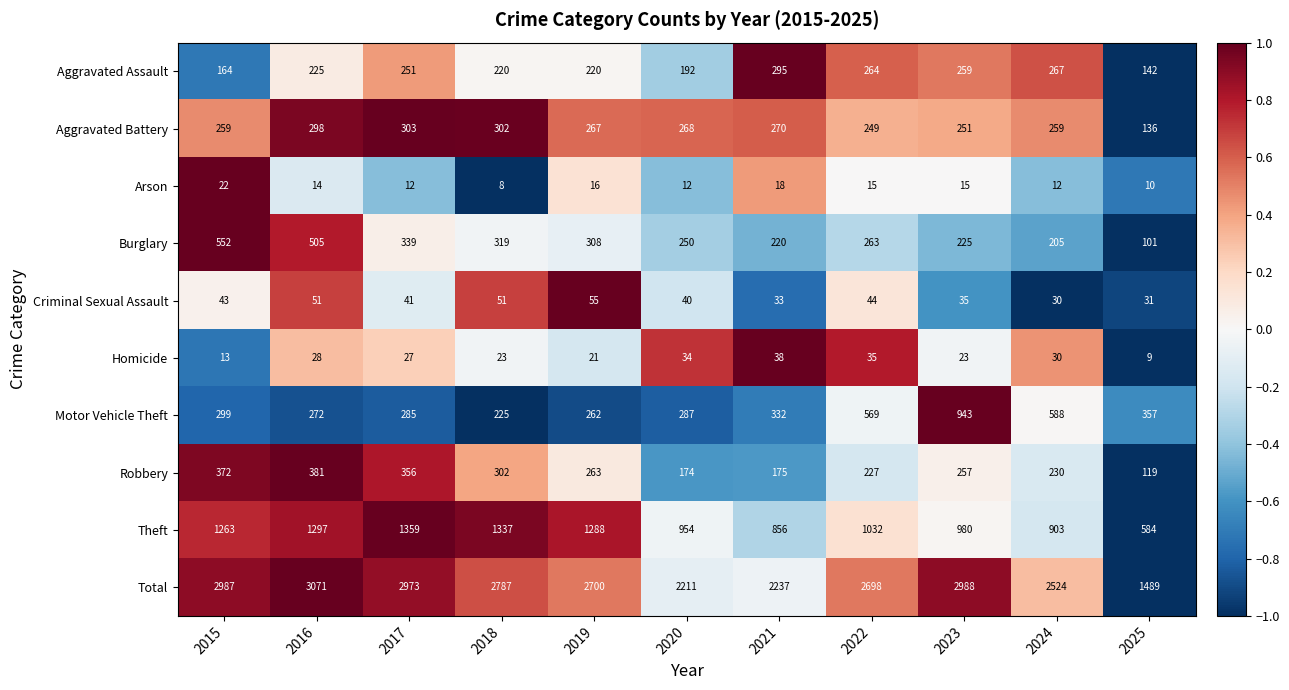

Which series has the widest spread of values?

Total